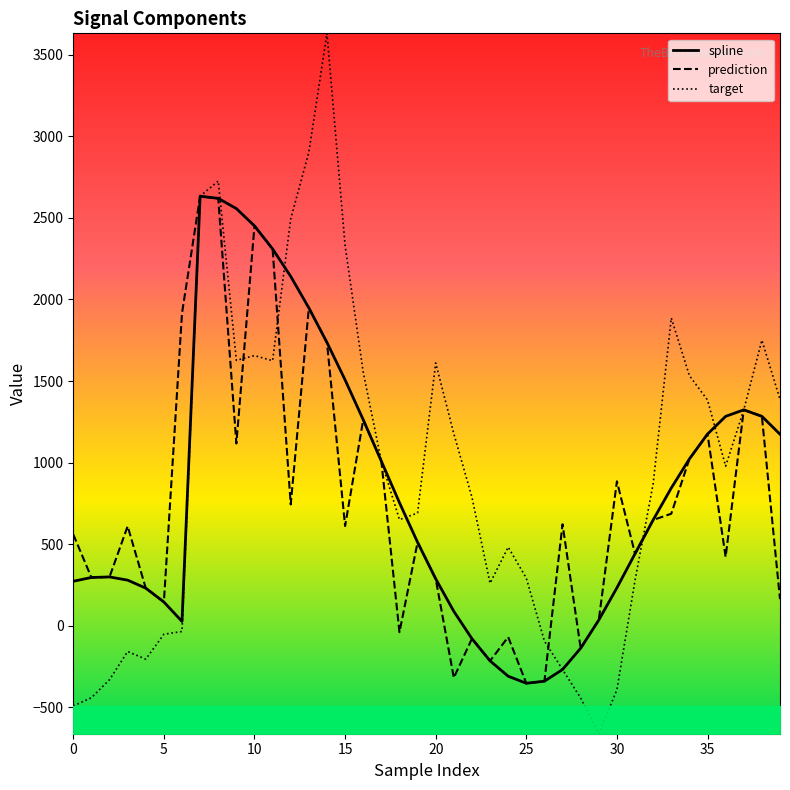

Which label corresponds to the smallest value in the chart?

29